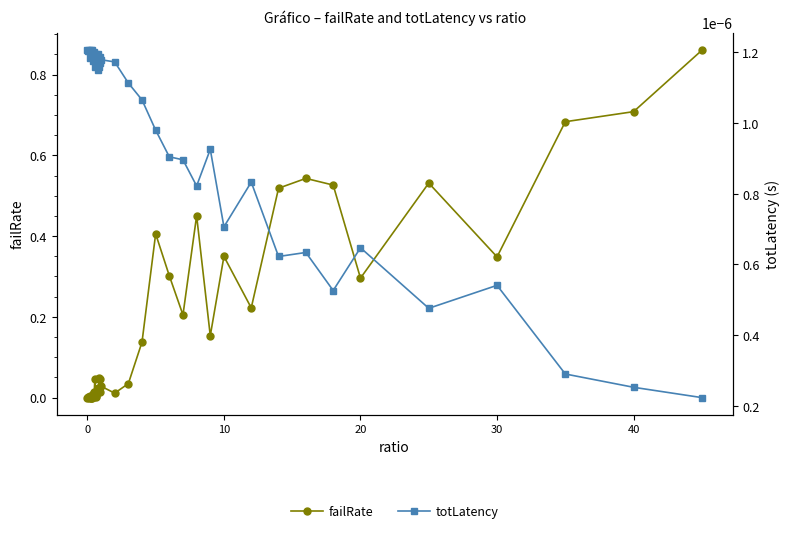

Does the chart have visible grid lines?

No